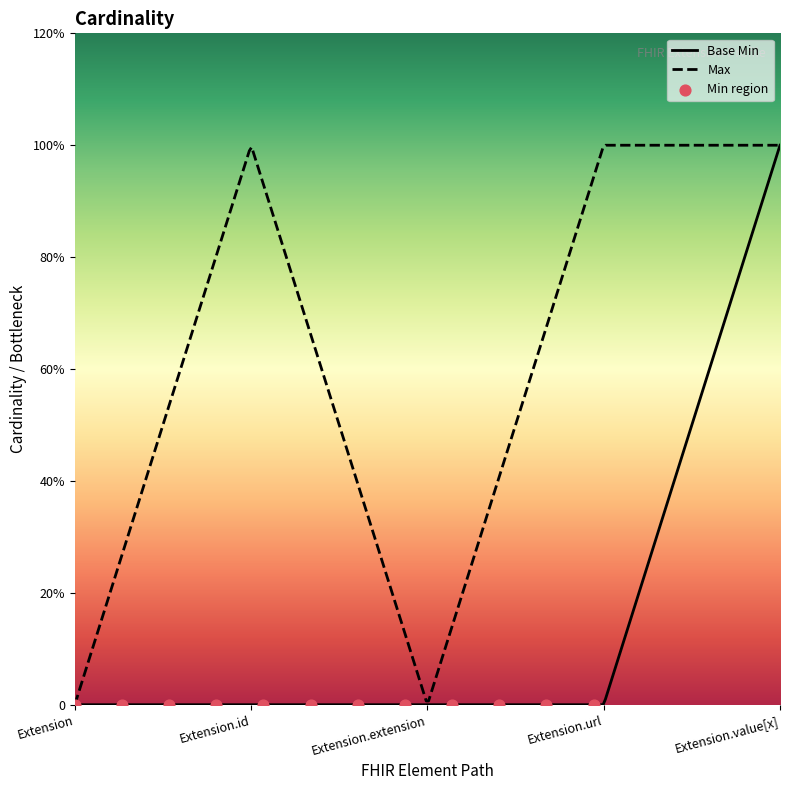

Between Extension.url and Extension.id, which is larger?

Extension.url